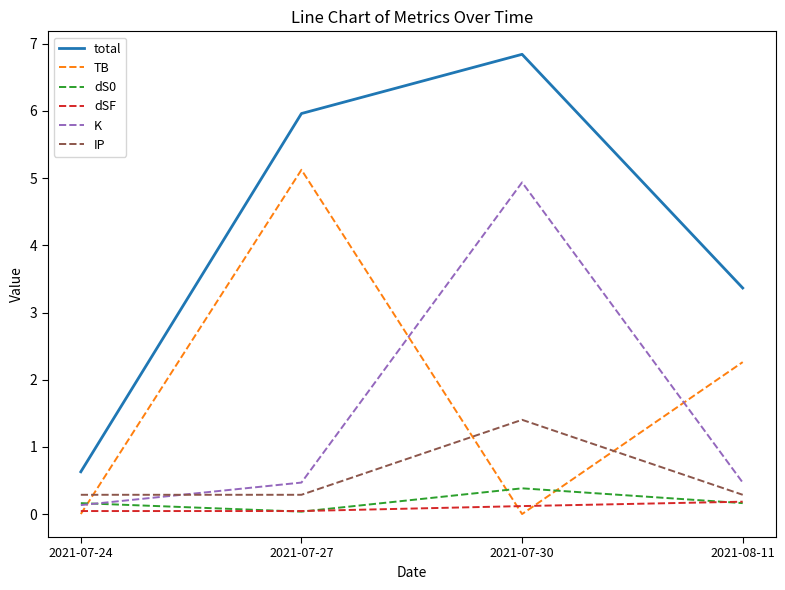

Rank the categories by total value from lowest to highest.

2021-07-24, 2021-08-11, 2021-07-27, 2021-07-30